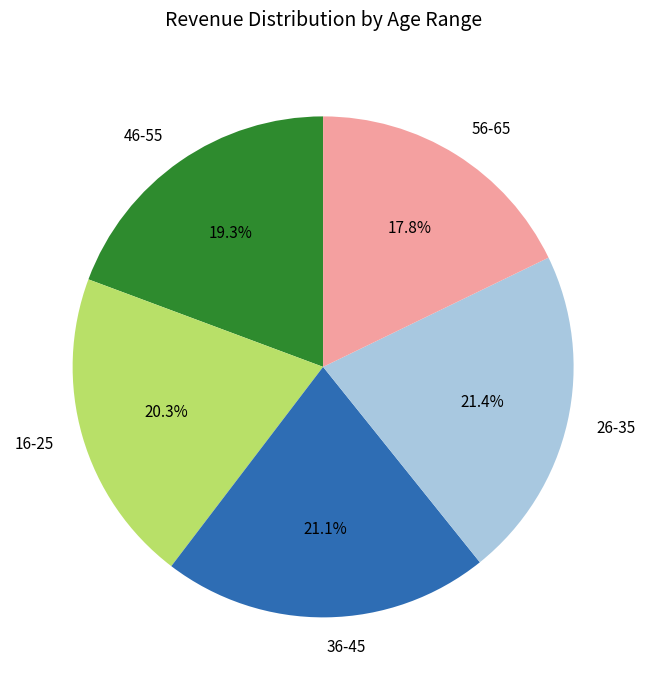

Count the number of slices in the pie.

5